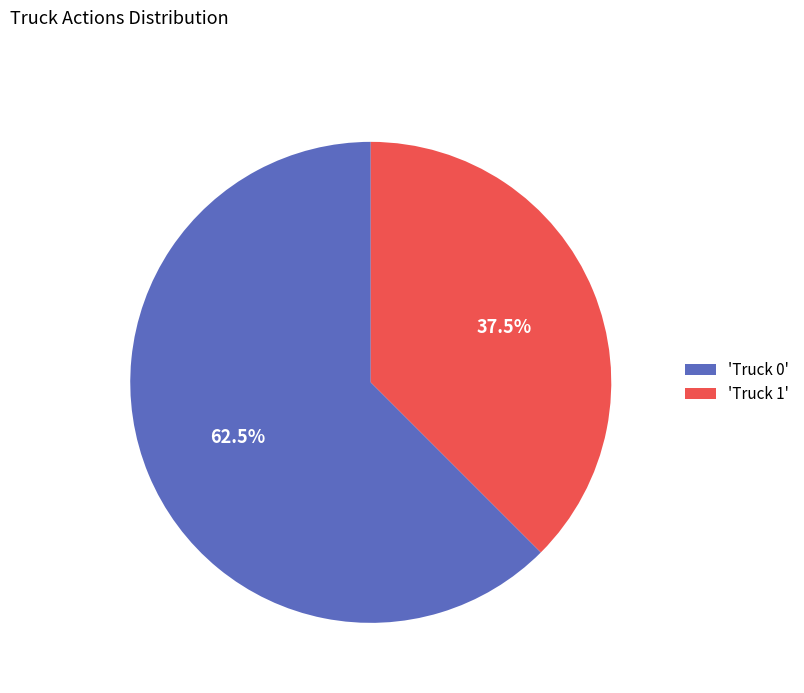

Combined, do 'Truck 1' and 'Truck 0' account for over 50%?

Yes